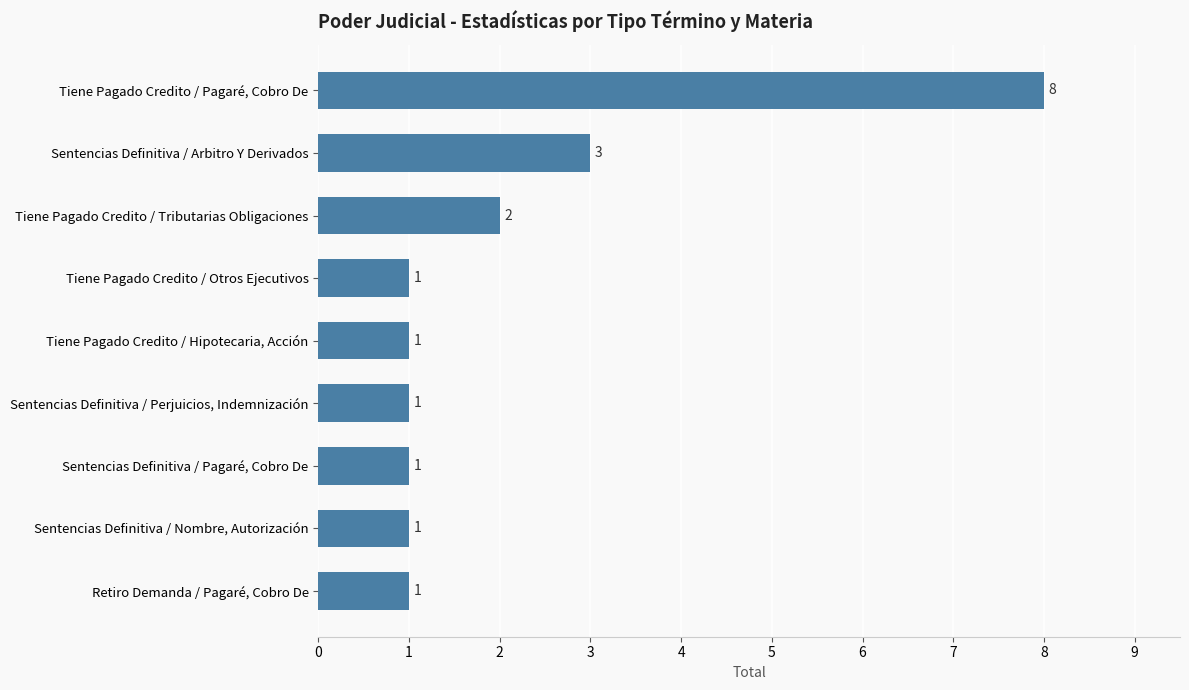

True or false: the data shows 1 at Tiene Pagado Credito / Hipotecaria, Acción.

True